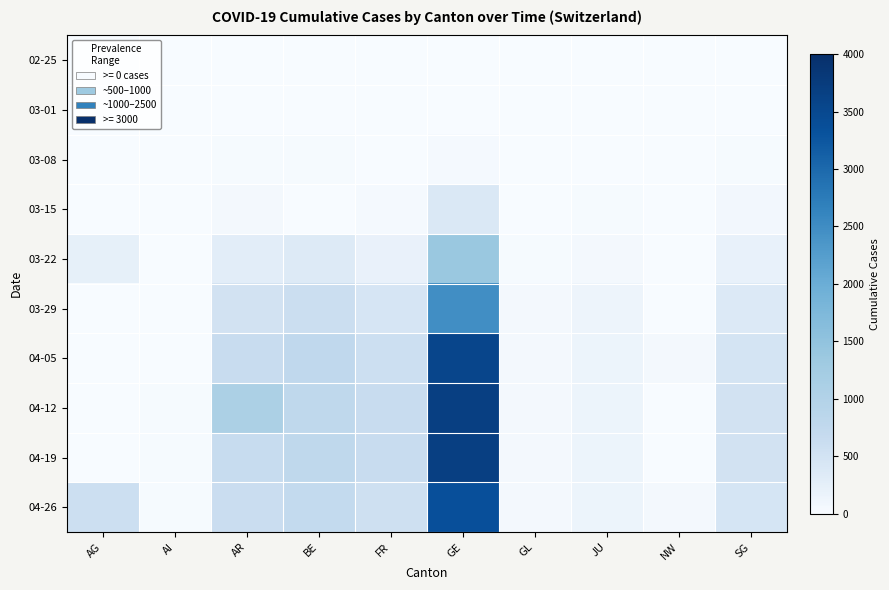

At which category is the sum across all series the highest?

GE